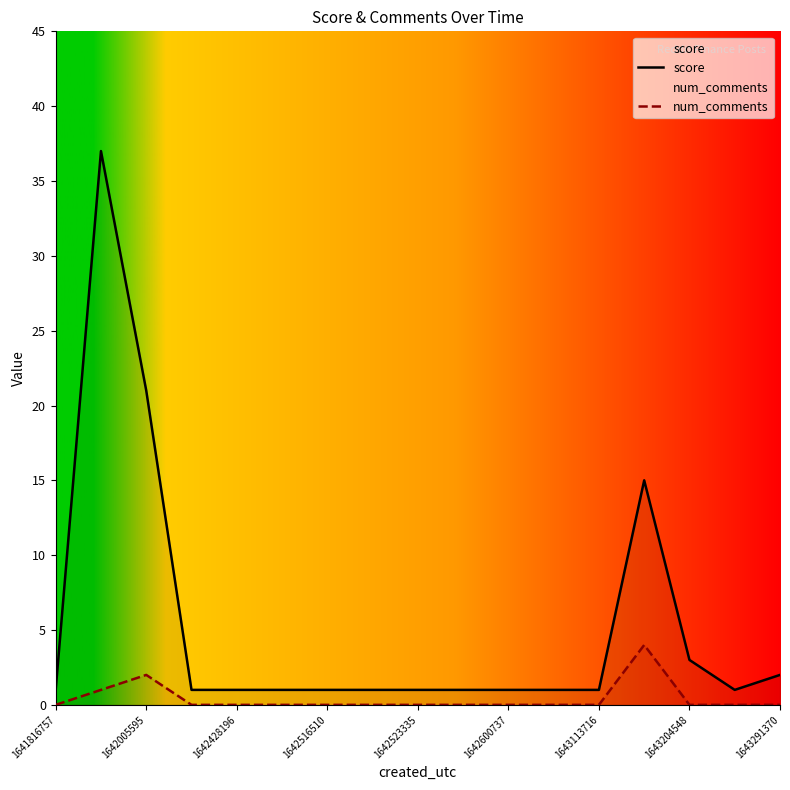

What is the sum of all num_comments values?

7